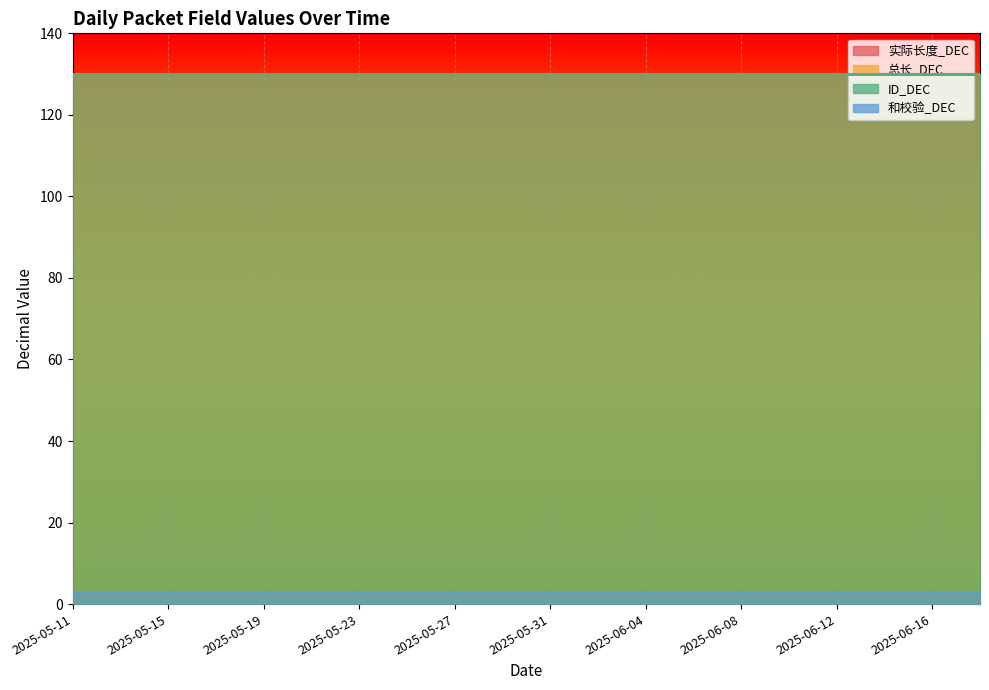

Rank the series at 2025-05-15 from highest to lowest value.

实际长度_DEC, 总长_DEC, ID_DEC, 和校验_DEC